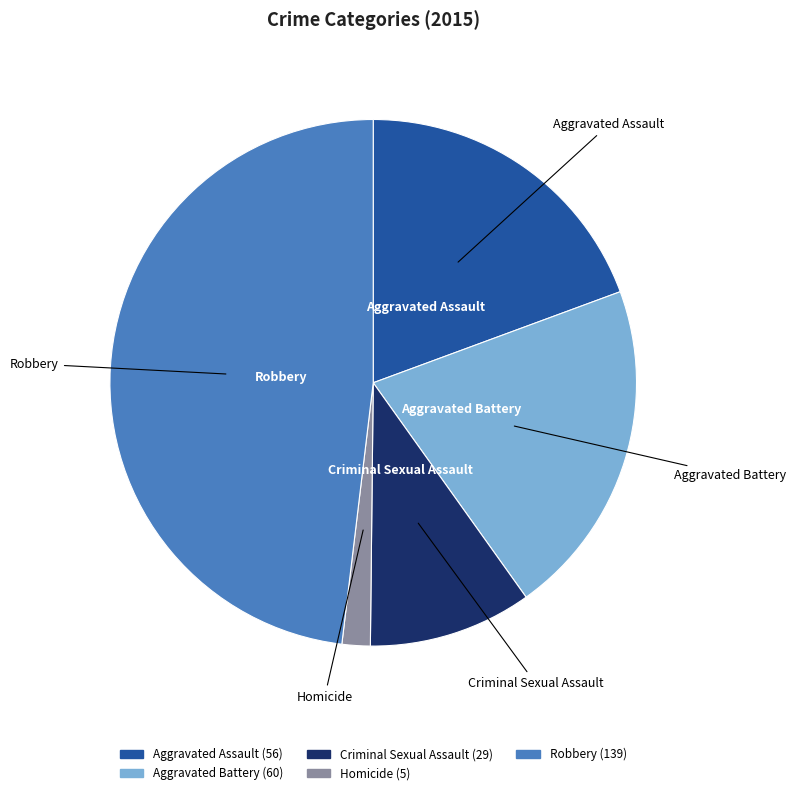

What is the smallest slice in the pie chart?

Homicide